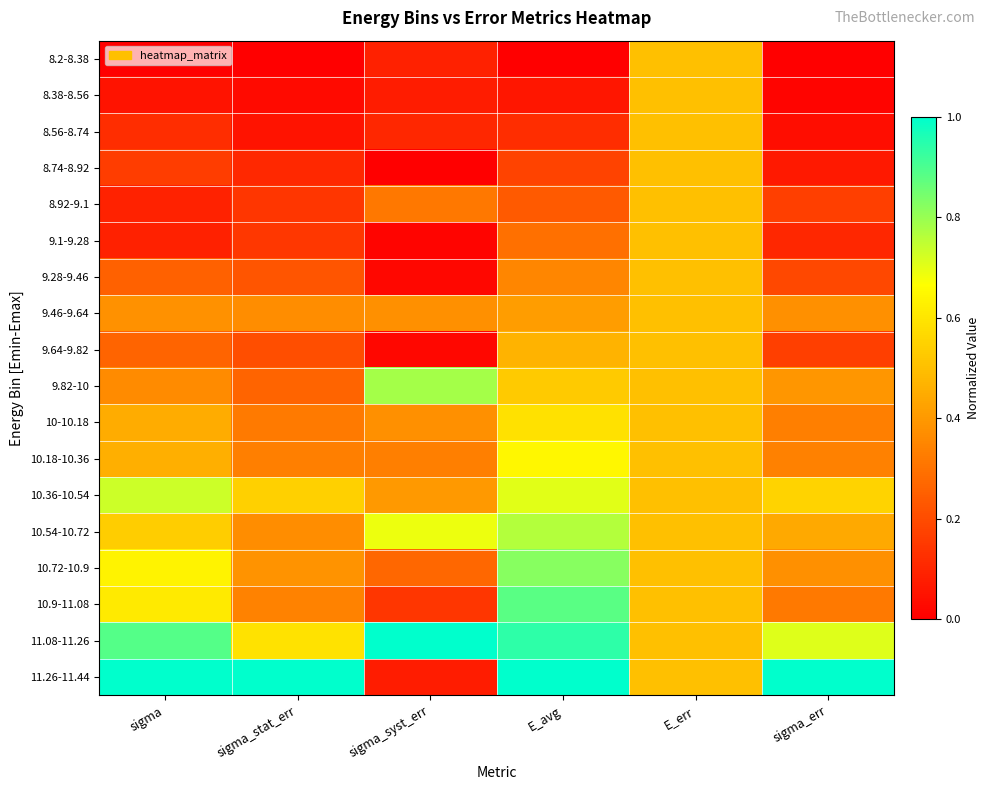

Reading right to left, list all the values displayed in this chart.

8.2-8.38: sigma_err=0.0	E_err=0.5	E_avg=0.0	sigma_syst_err=0.1	sigma_stat_err=0.0	sigma=0.0
8.38-8.56: sigma_err=0.0	E_err=0.5	E_avg=0.1	sigma_syst_err=0.1	sigma_stat_err=0.0	sigma=0.1
8.56-8.74: sigma_err=0.0	E_err=0.5	E_avg=0.1	sigma_syst_err=0.1	sigma_stat_err=0.1	sigma=0.1
8.74-8.92: sigma_err=0.1	E_err=0.5	E_avg=0.2	sigma_syst_err=0.0	sigma_stat_err=0.1	sigma=0.2
8.92-9.1: sigma_err=0.2	E_err=0.5	E_avg=0.2	sigma_syst_err=0.3	sigma_stat_err=0.1	sigma=0.1
9.1-9.28: sigma_err=0.1	E_err=0.5	E_avg=0.3	sigma_syst_err=0.0	sigma_stat_err=0.1	sigma=0.1
9.28-9.46: sigma_err=0.2	E_err=0.5	E_avg=0.4	sigma_syst_err=0.0	sigma_stat_err=0.2	sigma=0.3
9.46-9.64: sigma_err=0.4	E_err=0.5	E_avg=0.4	sigma_syst_err=0.4	sigma_stat_err=0.4	sigma=0.4
9.64-9.82: sigma_err=0.2	E_err=0.5	E_avg=0.5	sigma_syst_err=0.0	sigma_stat_err=0.2	sigma=0.3
9.82-10: sigma_err=0.4	E_err=0.5	E_avg=0.5	sigma_syst_err=0.8	sigma_stat_err=0.3	sigma=0.4
10-10.18: sigma_err=0.3	E_err=0.5	E_avg=0.6	sigma_syst_err=0.4	sigma_stat_err=0.3	sigma=0.4
10.18-10.36: sigma_err=0.3	E_err=0.5	E_avg=0.6	sigma_syst_err=0.3	sigma_stat_err=0.3	sigma=0.5
10.36-10.54: sigma_err=0.6	E_err=0.5	E_avg=0.7	sigma_syst_err=0.4	sigma_stat_err=0.5	sigma=0.7
10.54-10.72: sigma_err=0.4	E_err=0.5	E_avg=0.8	sigma_syst_err=0.7	sigma_stat_err=0.4	sigma=0.5
10.72-10.9: sigma_err=0.4	E_err=0.5	E_avg=0.8	sigma_syst_err=0.3	sigma_stat_err=0.4	sigma=0.6
10.9-11.08: sigma_err=0.3	E_err=0.5	E_avg=0.9	sigma_syst_err=0.1	sigma_stat_err=0.3	sigma=0.6
11.08-11.26: sigma_err=0.7	E_err=0.5	E_avg=0.9	sigma_syst_err=1.0	sigma_stat_err=0.6	sigma=0.9
11.26-11.44: sigma_err=1.0	E_err=0.5	E_avg=1.0	sigma_syst_err=0.1	sigma_stat_err=1.0	sigma=1.0